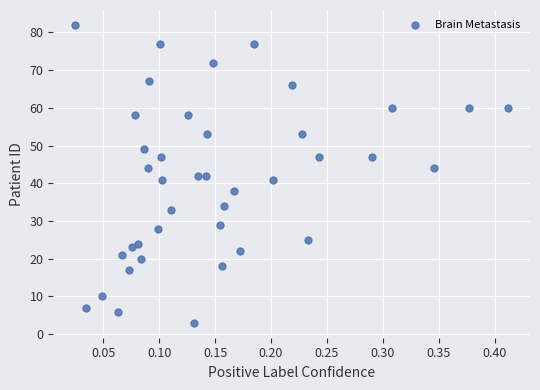

What is the range of Y values (max minus min)?

79